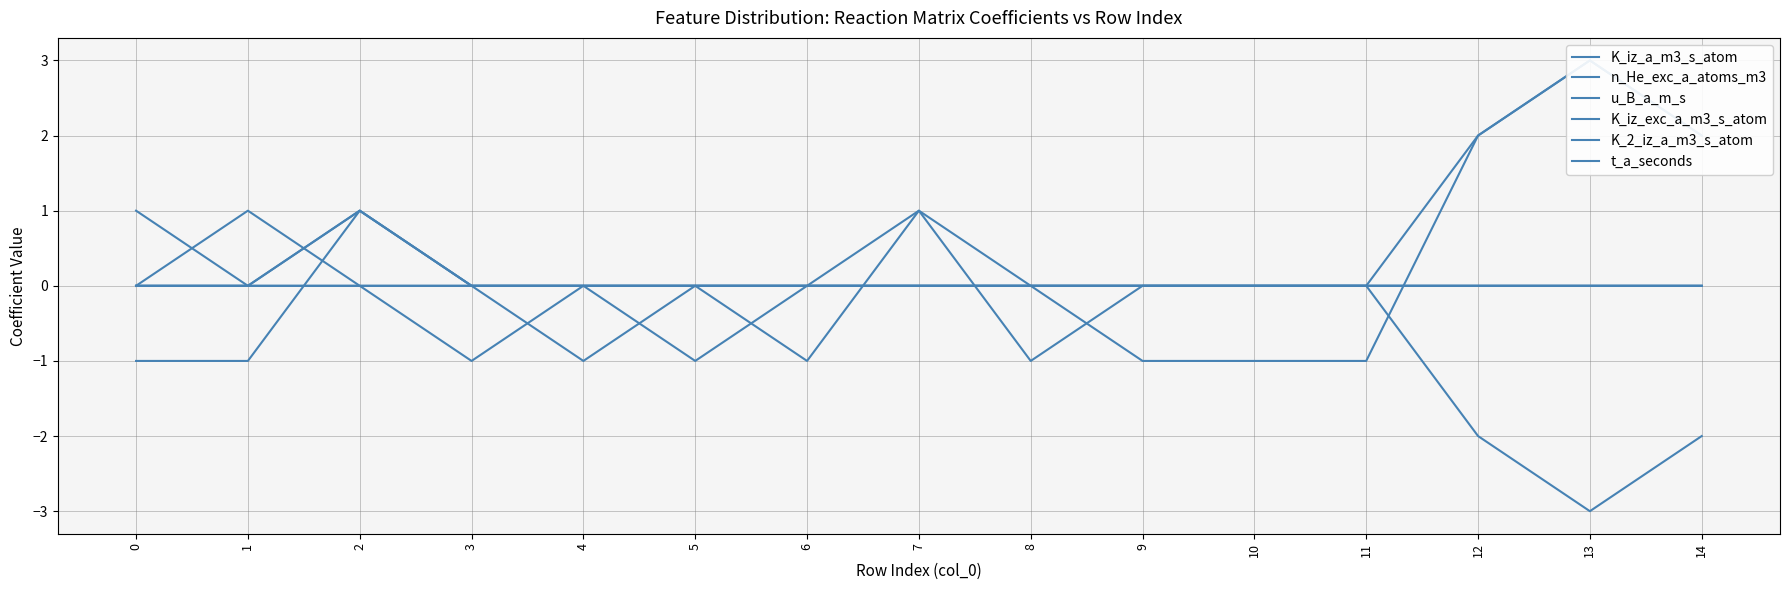

What is the spread (max minus min) of values at 10?

1